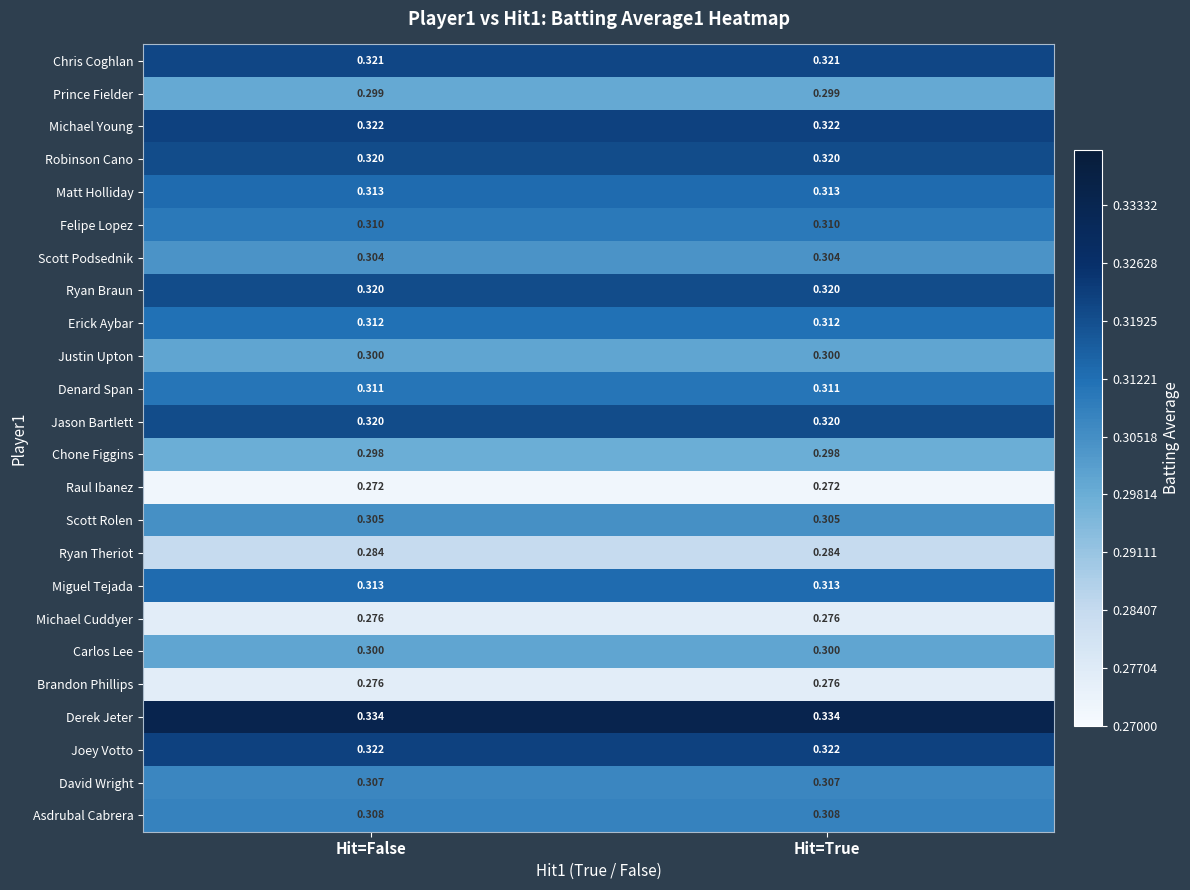

Is the value of Erick Aybar at Hit=False greater than the value of Brandon Phillips at Hit=False?

Yes